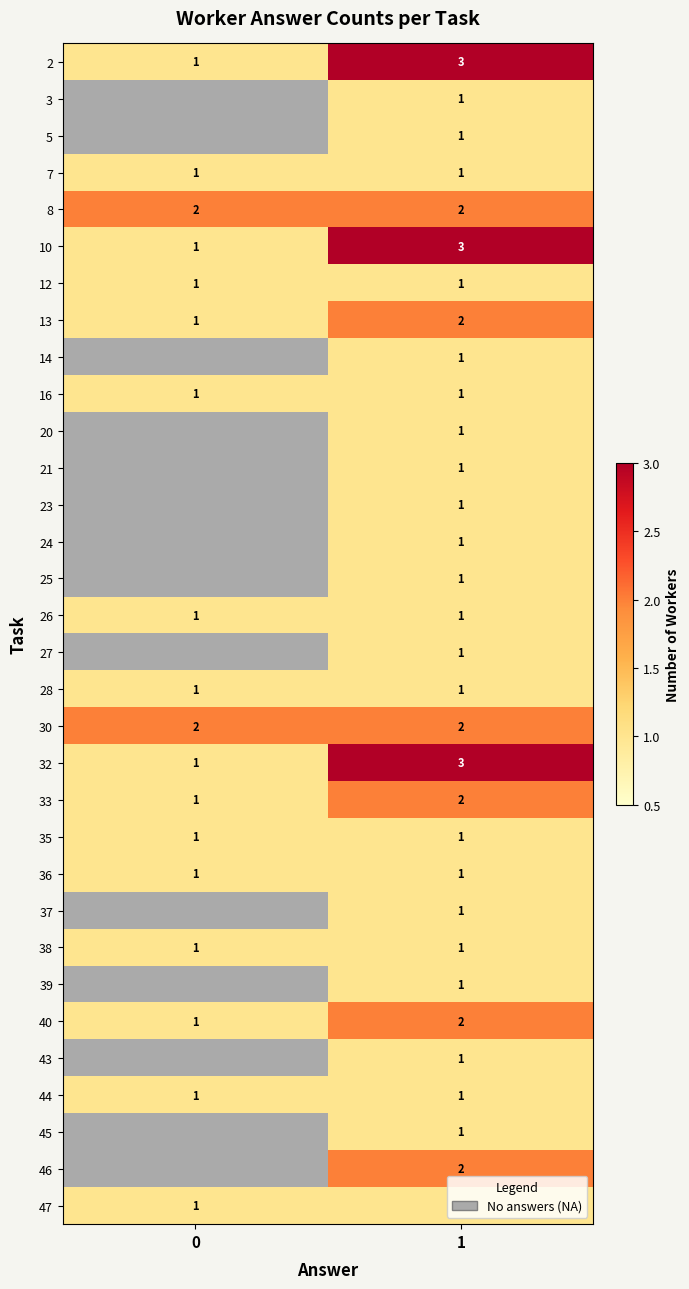

The value of 32 at 0 is 0. True or false?

False